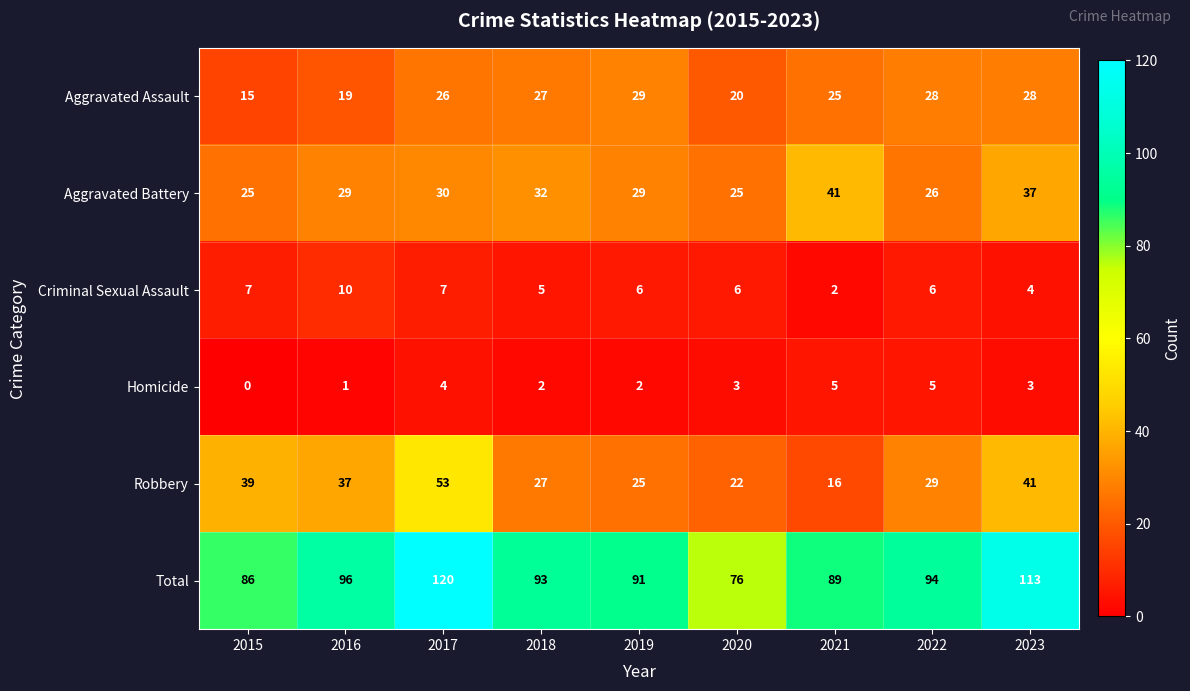

What is the spread (max minus min) of values at 2019?

89